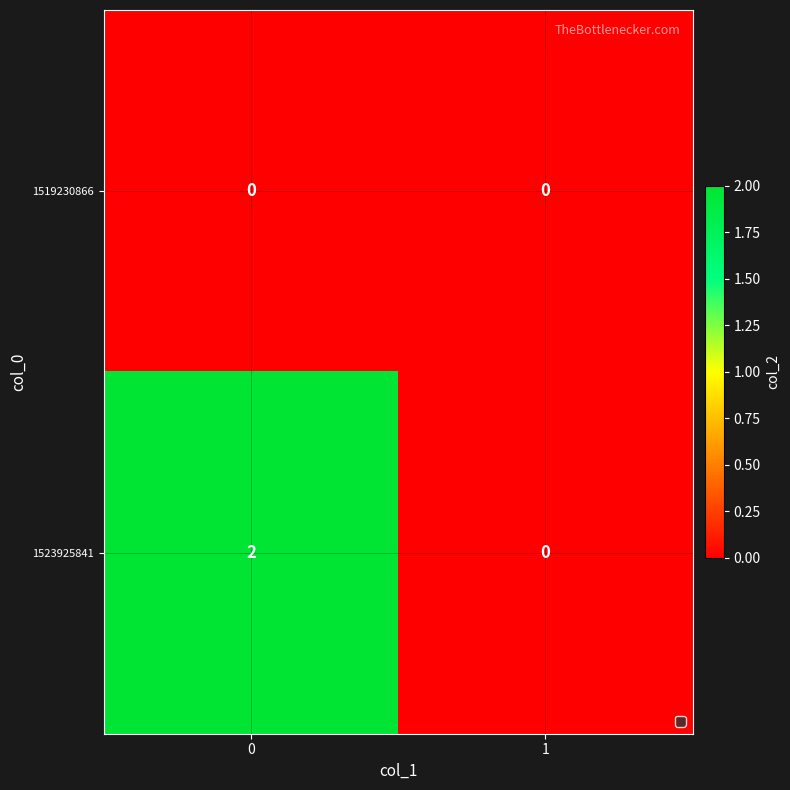

How many data points does each series have?

2